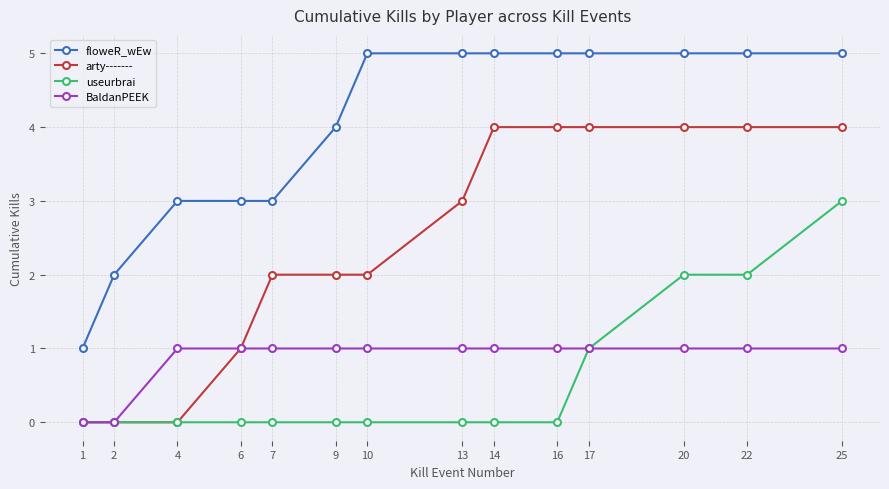

What is the maximum value shown in the chart?

5